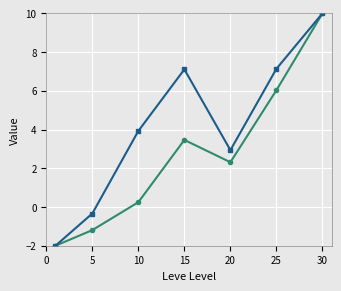

What is the minimum value shown in the chart?

-2.0